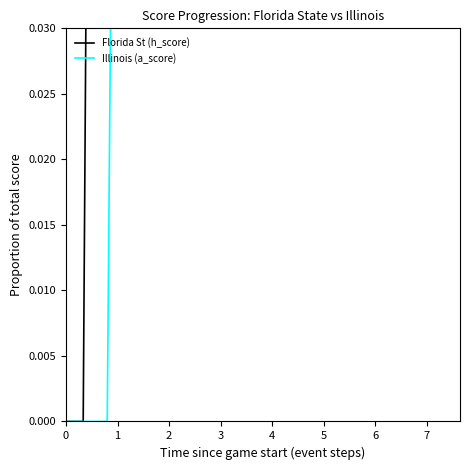

After their last crossing, which series has the higher values: Illinois (a_score) or Florida St (h_score)?

Illinois (a_score)